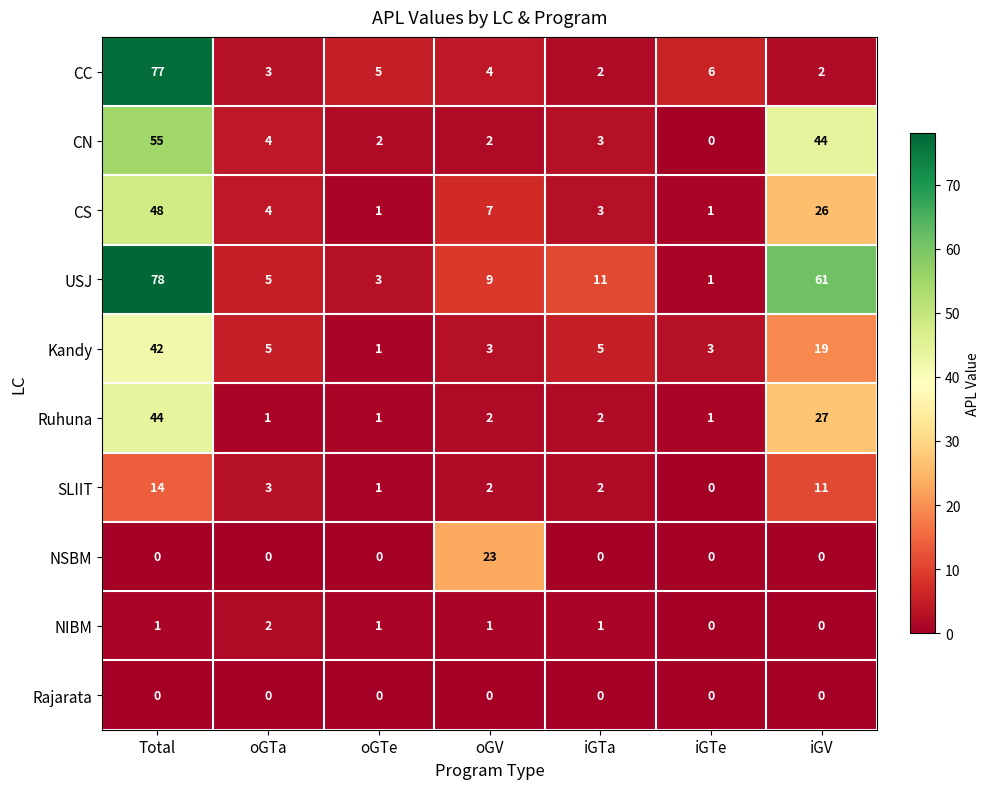

What is the sum of all USJ values?

168